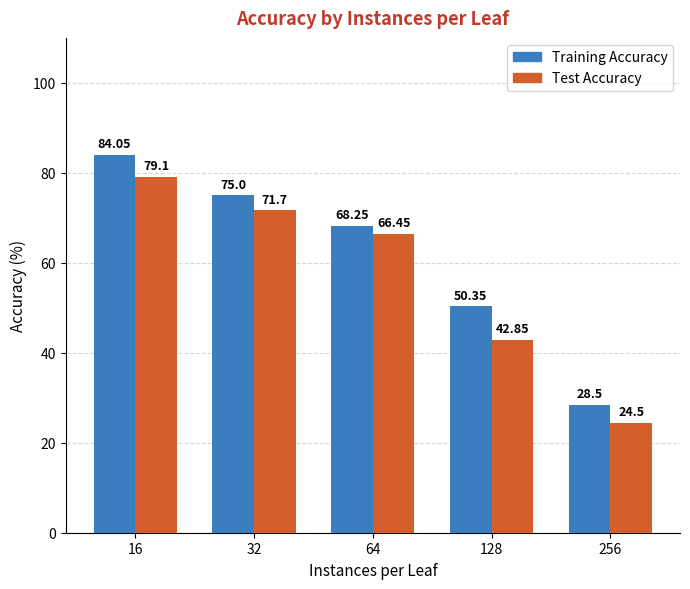

At 128, list the series in order from largest to smallest.

Training Accuracy, Test Accuracy